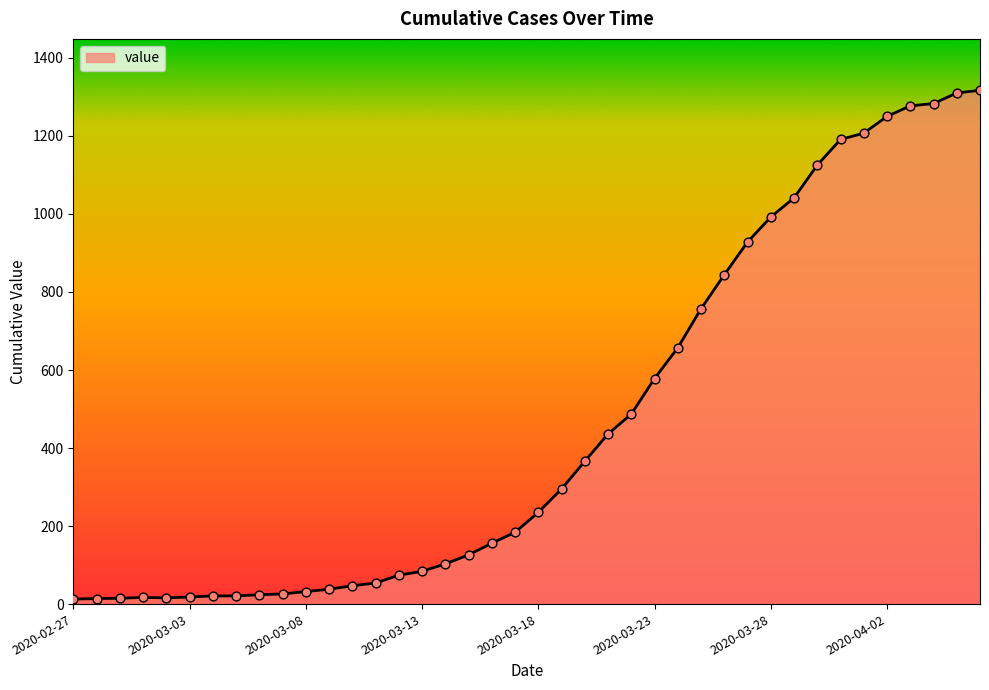

What is the maximum value shown in the chart?

1317